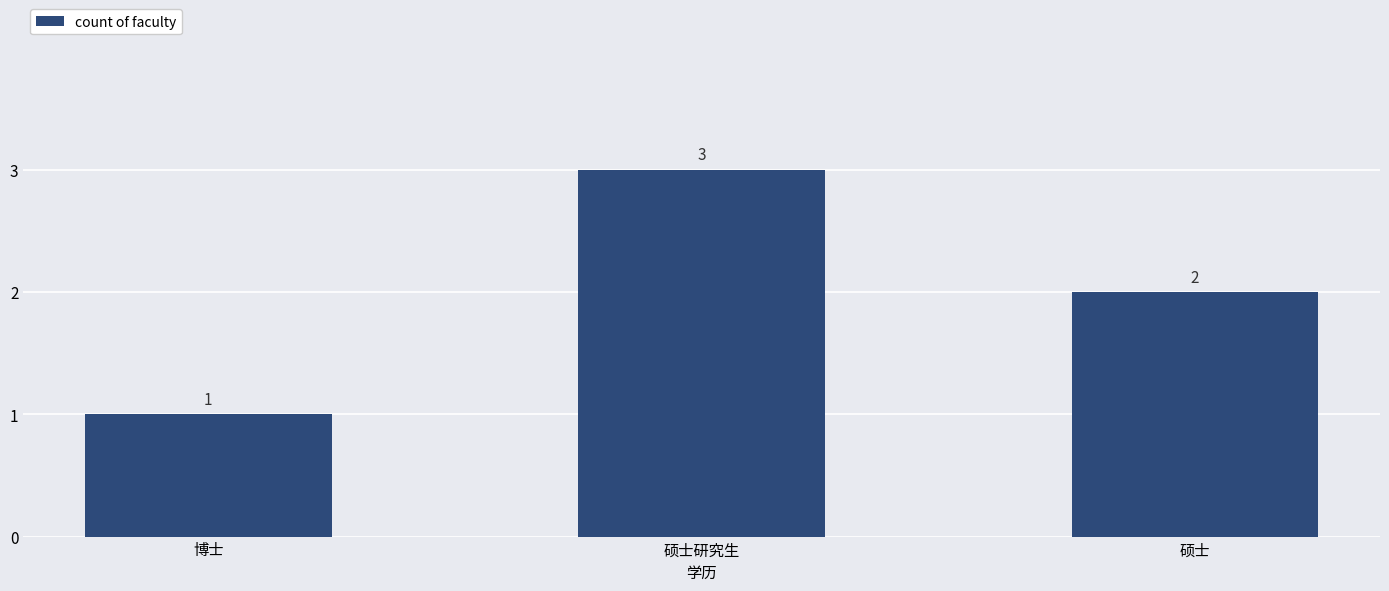

Is it true that the value at 硕士 is 1?

False